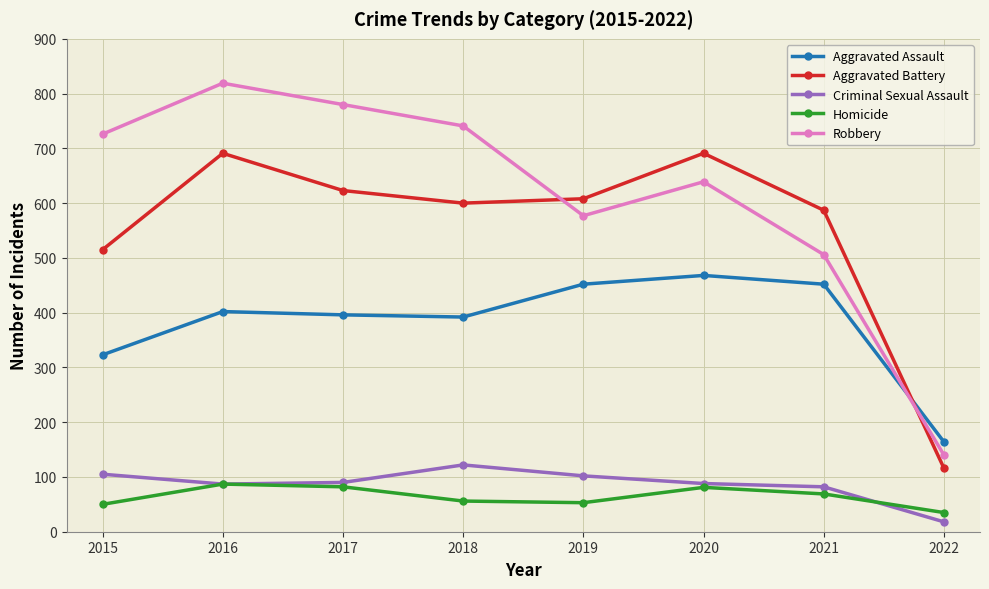

Rank the series by their maximum value, from highest to lowest.

Robbery, Aggravated Battery, Aggravated Assault, Criminal Sexual Assault, Homicide